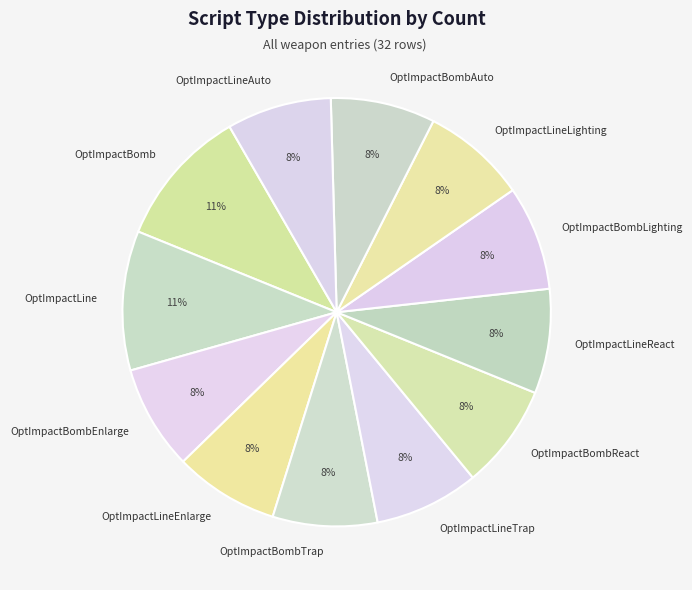

What is the ratio of the value at OptImpactLineLighting to the value at OptImpactBombLighting?

1.0